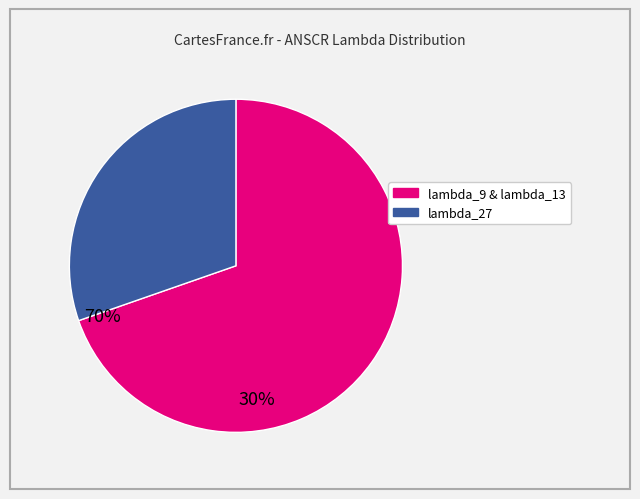

Is there any slice that represents more than half of the pie?

Yes